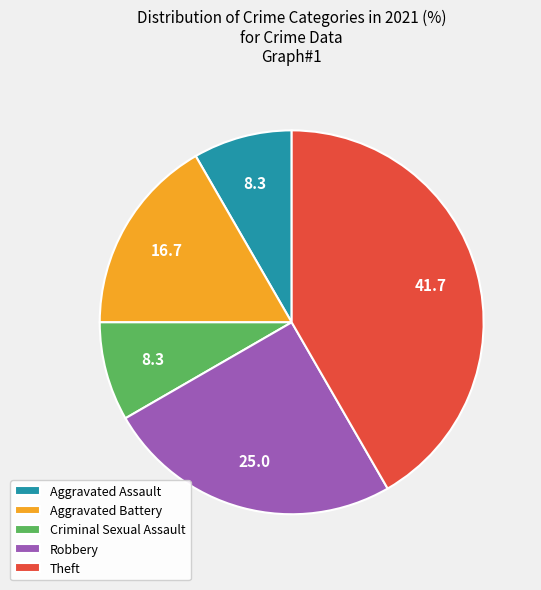

Count the number of slices in the pie.

5